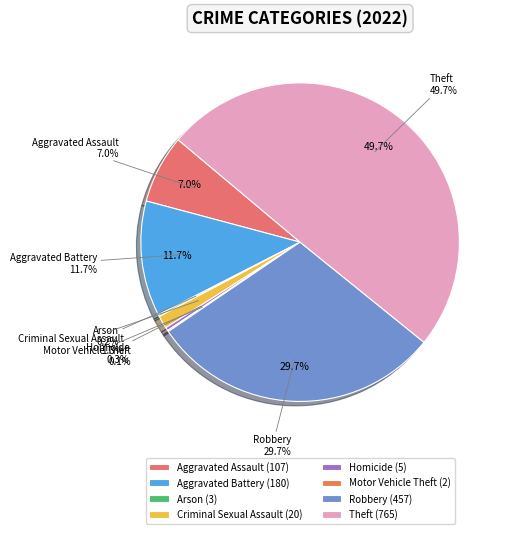

What percentage is NOT represented by Homicide?

99.7%